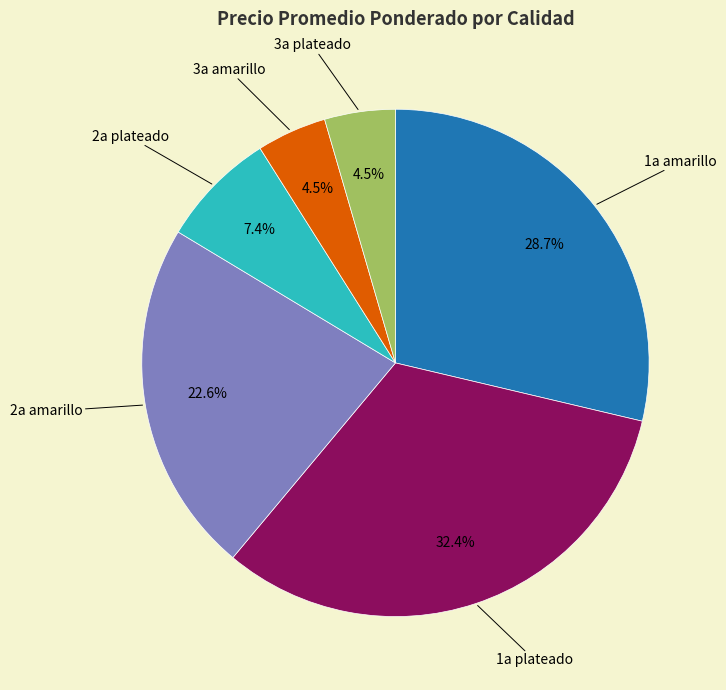

Combined, what portion of the pie is 1a plateado and 2a amarillo?

54.9%